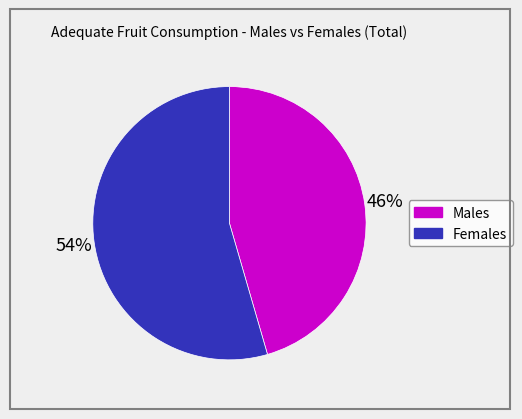

The Males slice represents 46% of the pie. True or false?

True